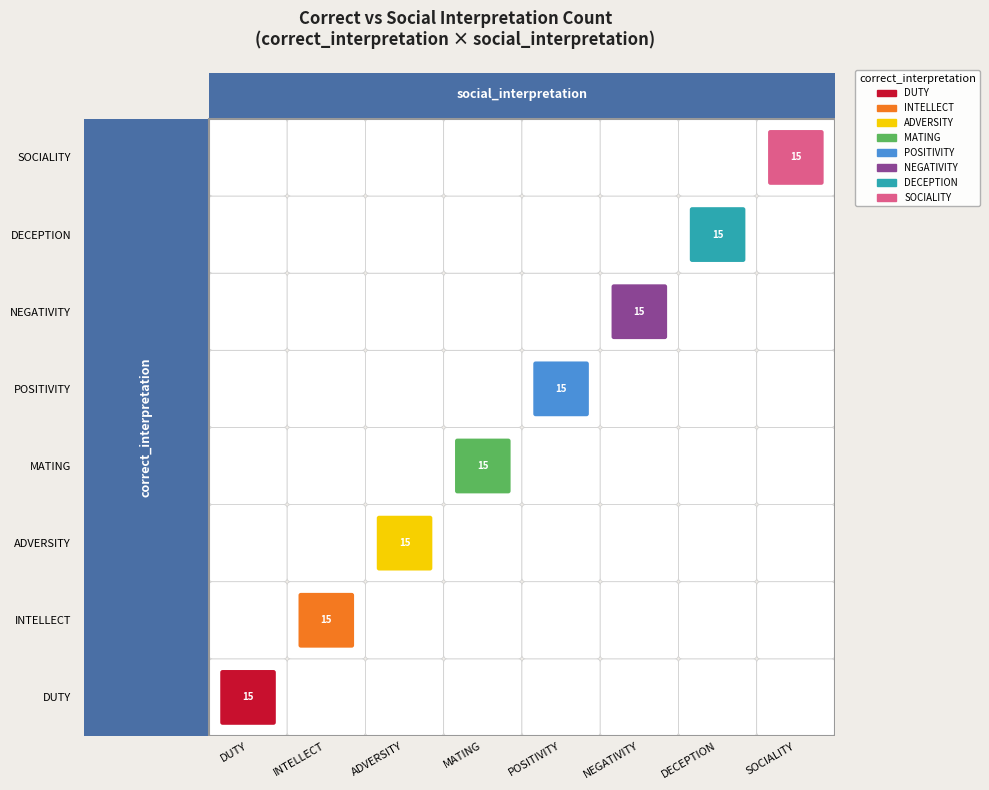

What is the sum of all NEGATIVITY values?

15